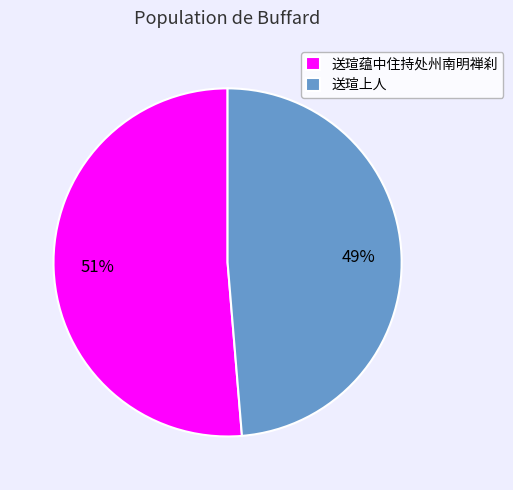

To the nearest percent, what portion does 送瑄蕴中住持处州南明禅刹 represent?

51%